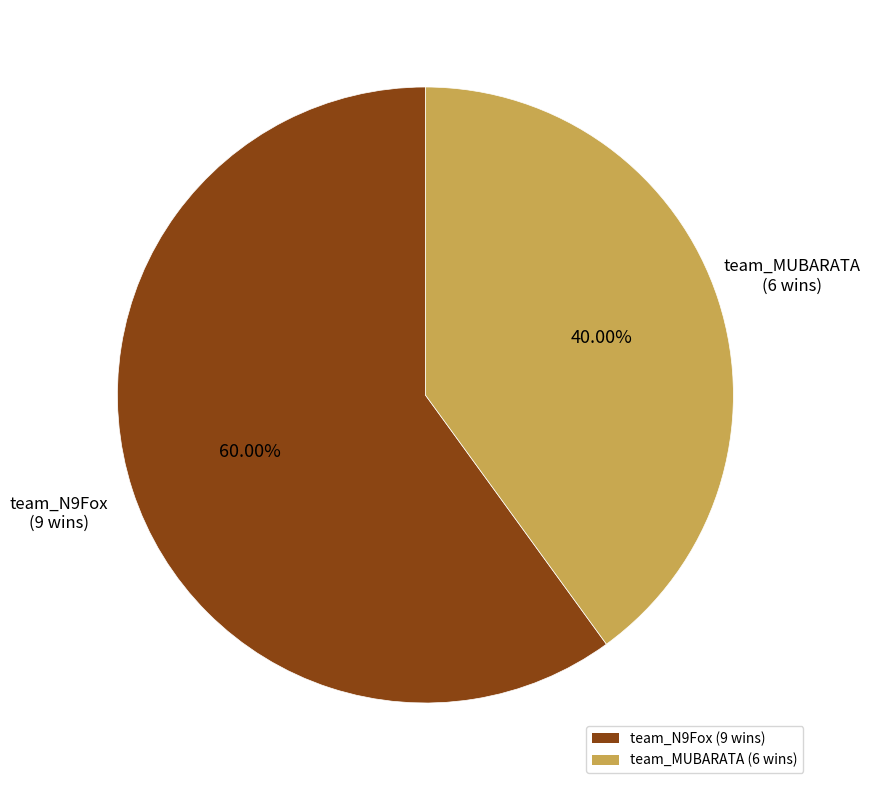

Is it true that team_MUBARATA is 40% of the pie?

True